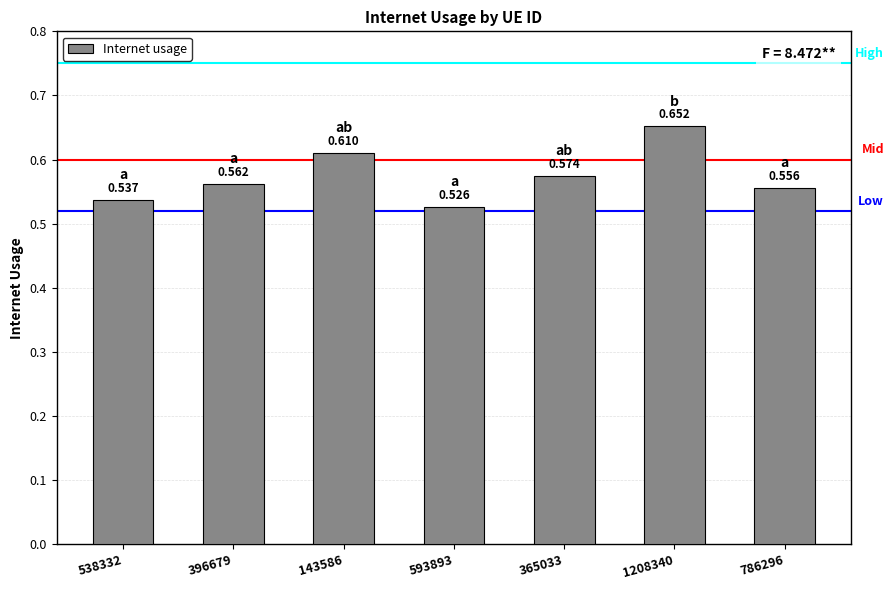

What is the label of the 1st bar from the left?

538332